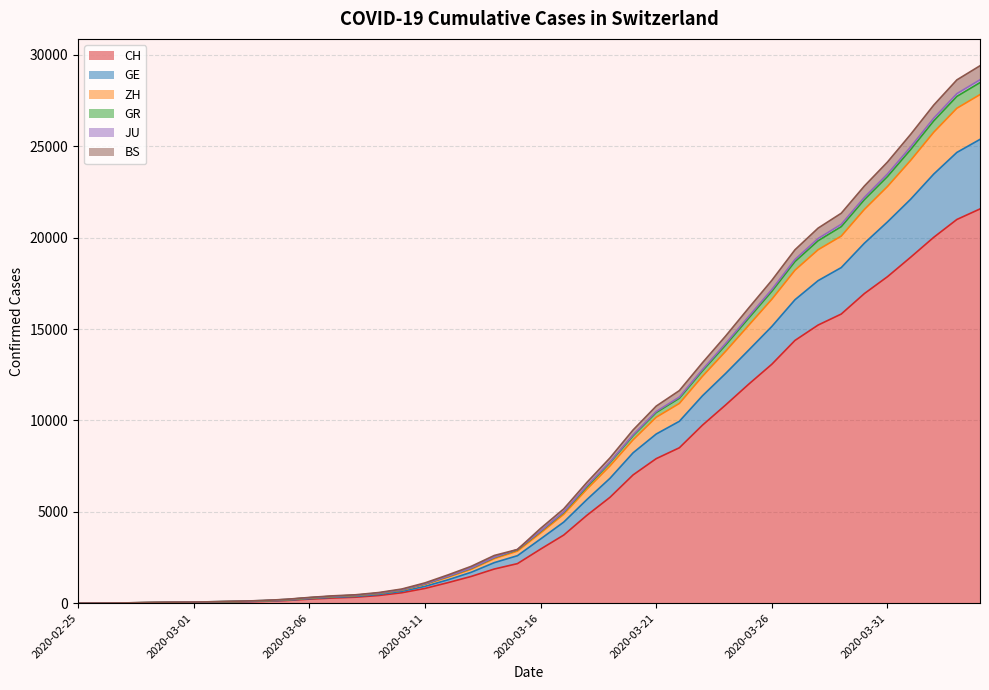

What is the difference between the second highest and second lowest values in the CH series?

20994